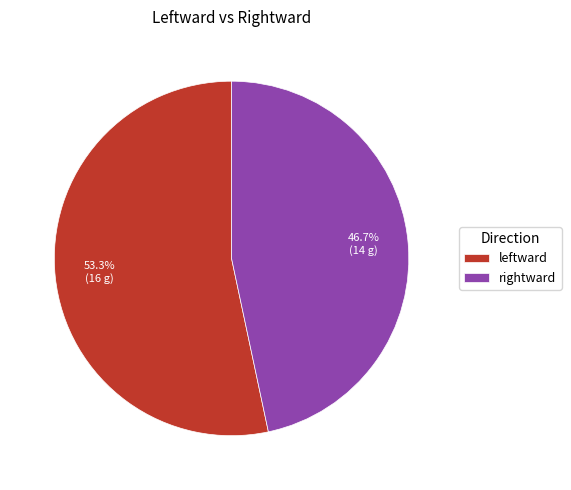

What is the total percentage of rightward and leftward?

100.0%